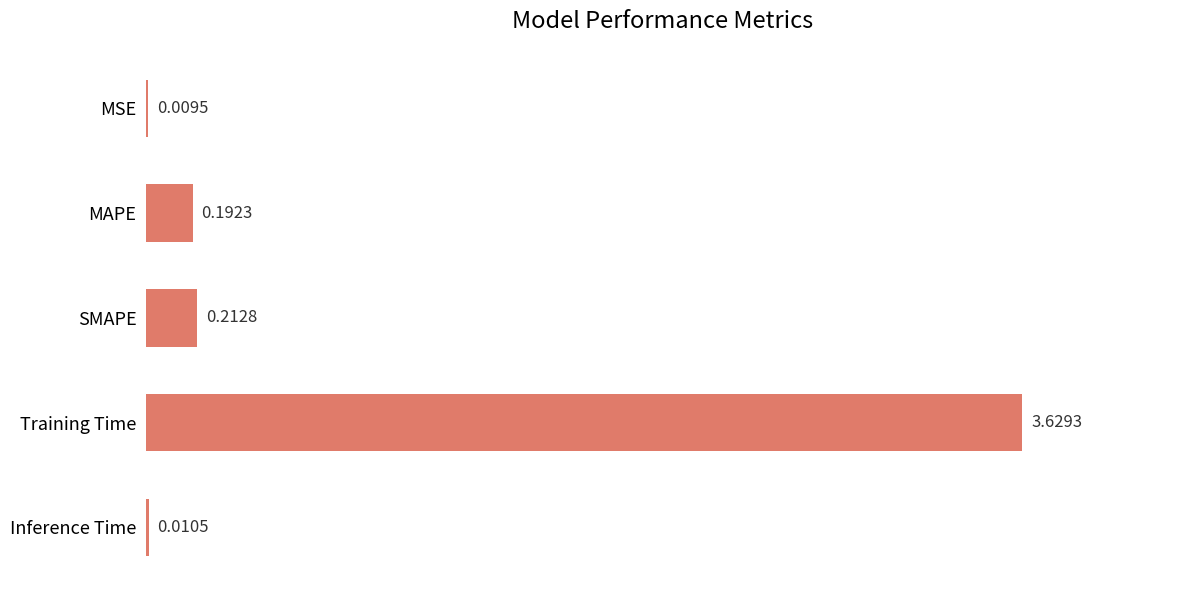

At which label is the value closest to 1?

SMAPE